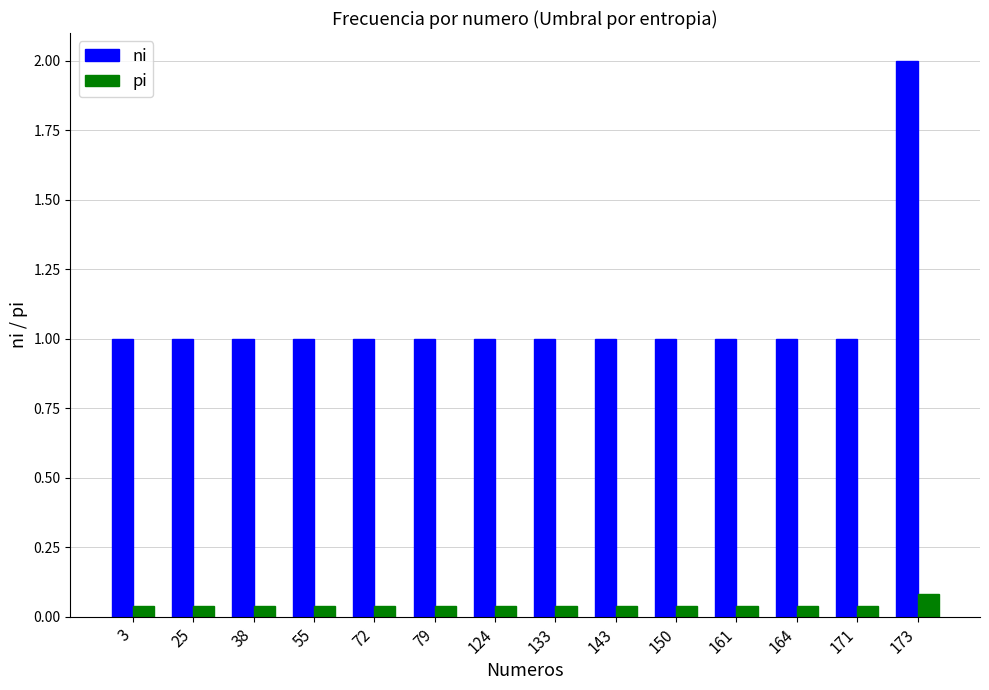

What is the sum of the ni values at 143 and 25?

2.0